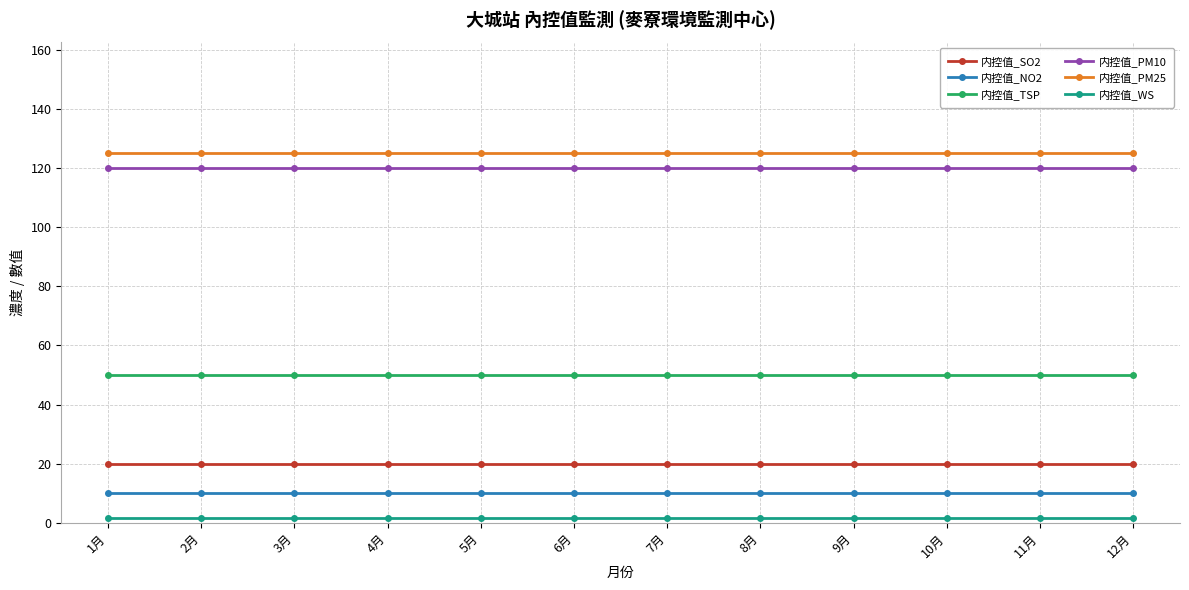

How many lines are shown in the chart?

6